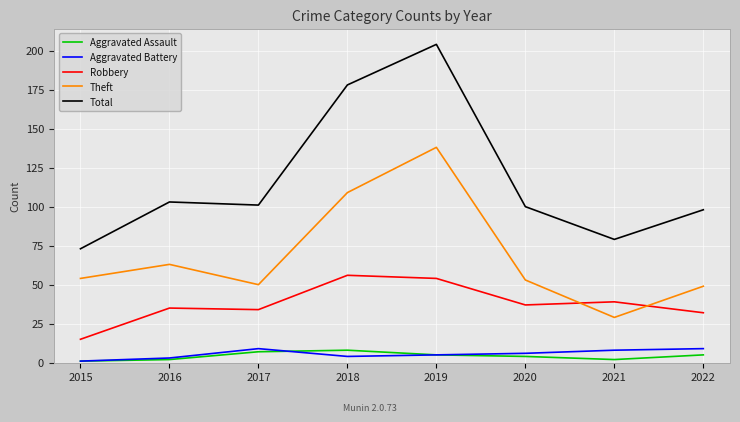

Read the Aggravated Battery value at 2022.

9